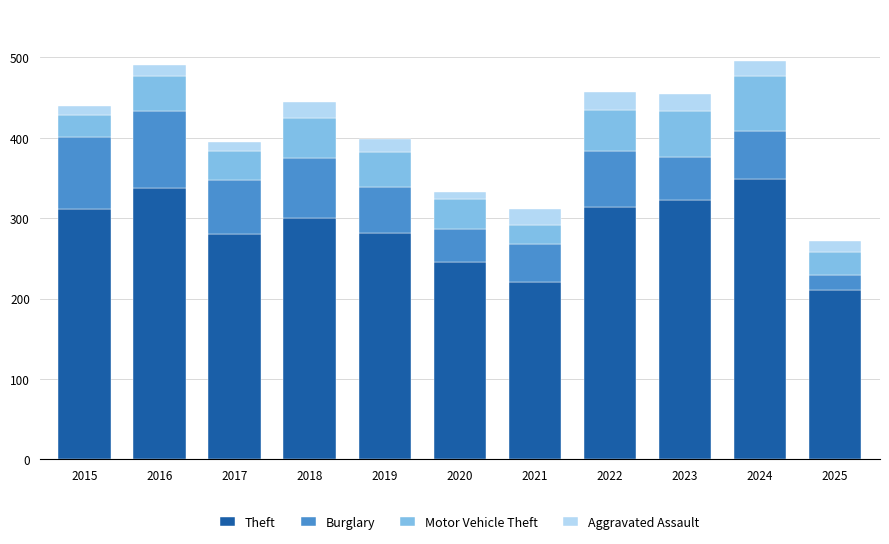

What is the average value of the Theft series?

288